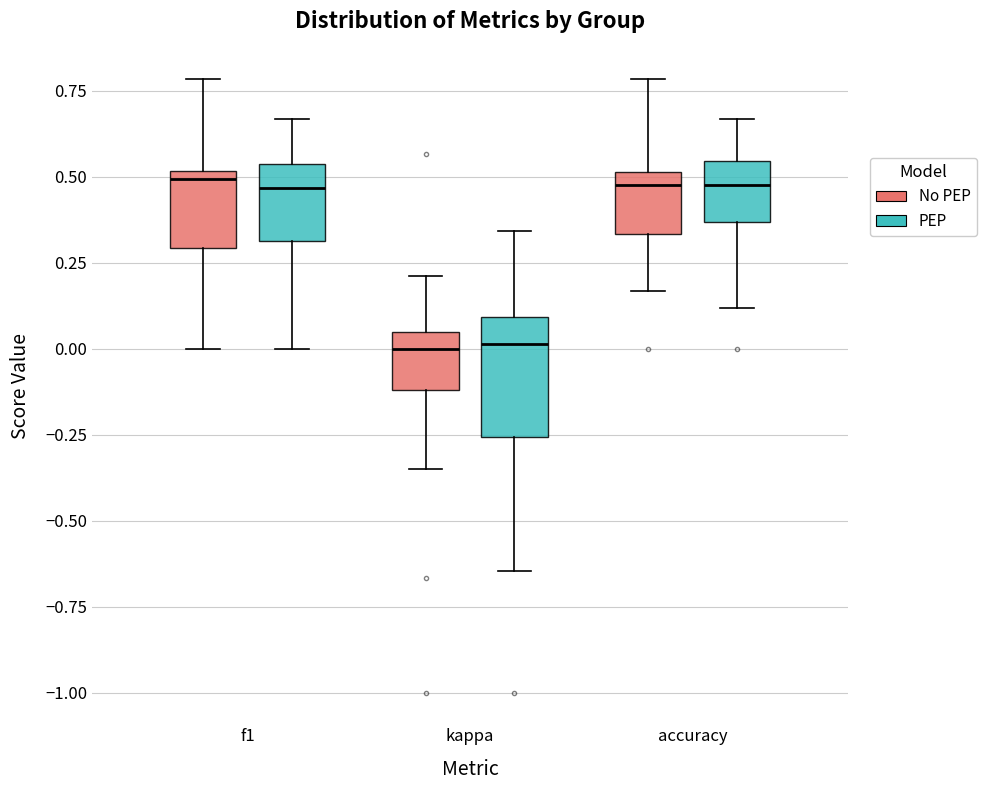

Which box is the tallest, from its lower edge to its upper edge?

kappa (PEP)